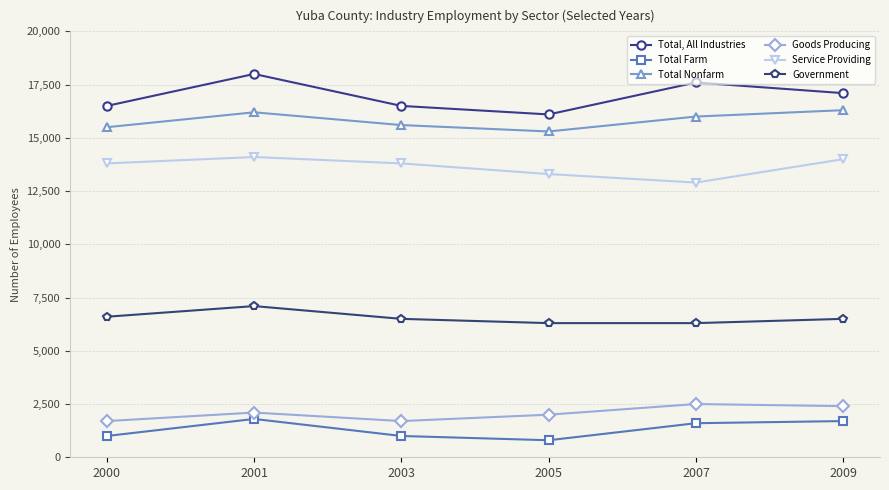

What is the lowest value of the Total, All Industries series?

16100